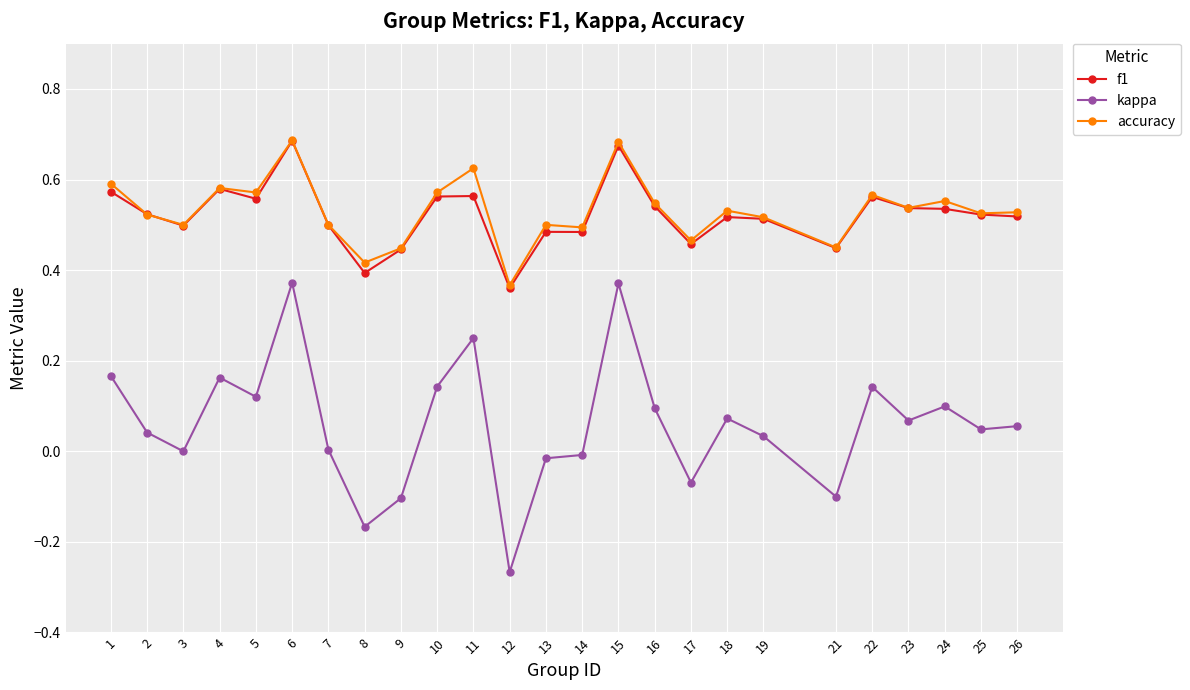

Is it true that accuracy equals 0.3 at 9?

False